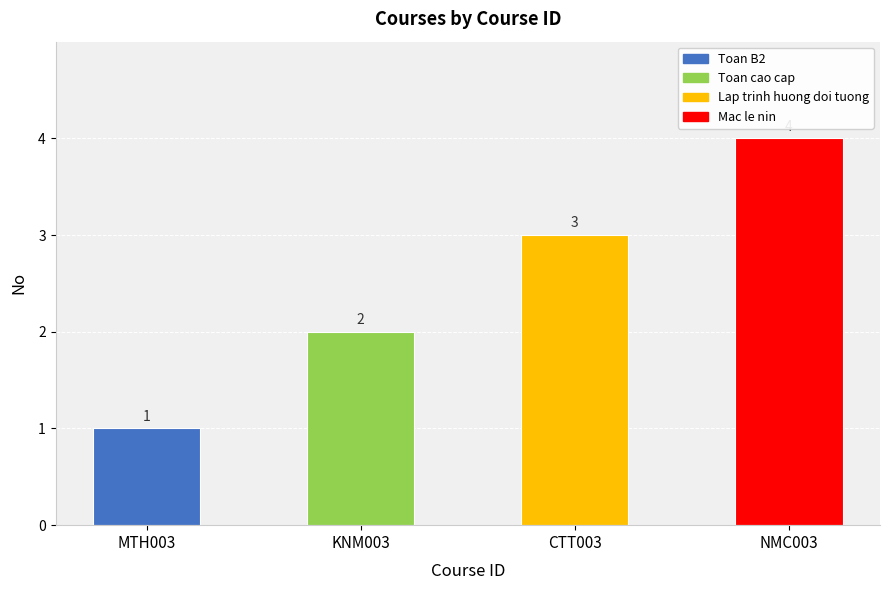

Reading left to right, what are all the values shown in this chart?

MTH003=1	KNM003=2	CTT003=3	NMC003=4